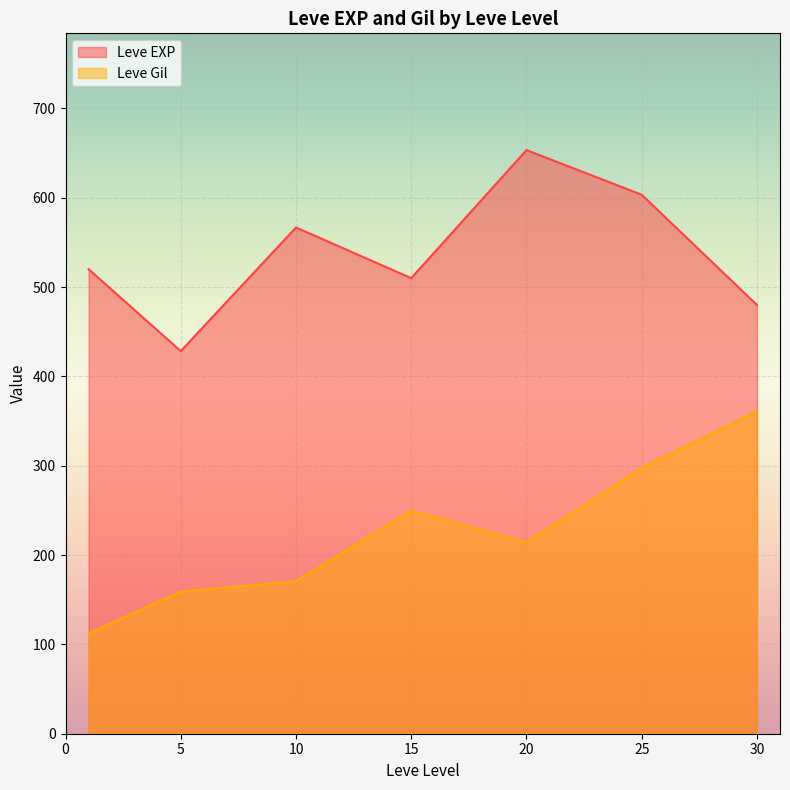

What is the difference between the maximum and minimum values in the Leve Gil series?

248.7